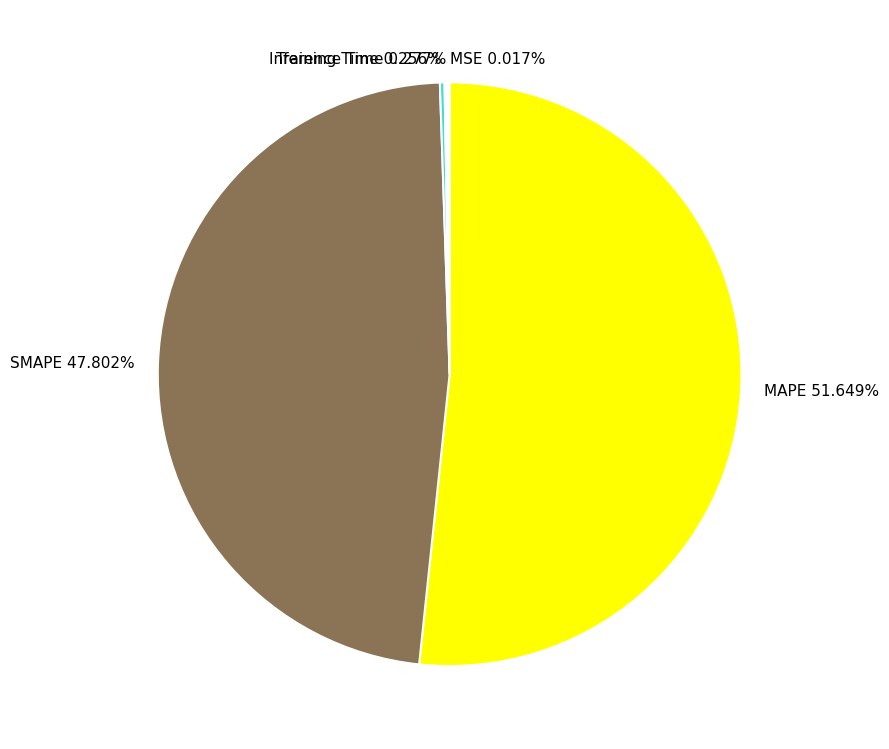

Which category accounts for the majority?

MAPE